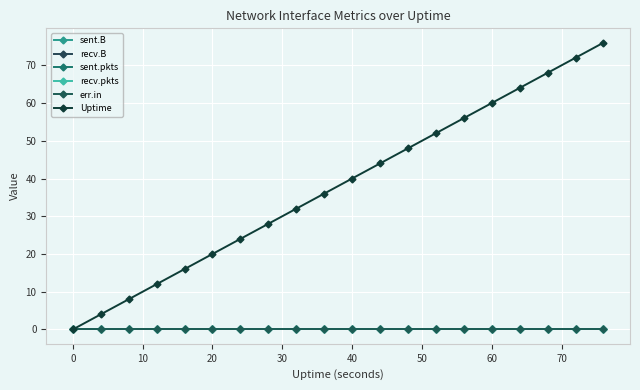

True or false: recv.pkts and err.in cross at least once.

False